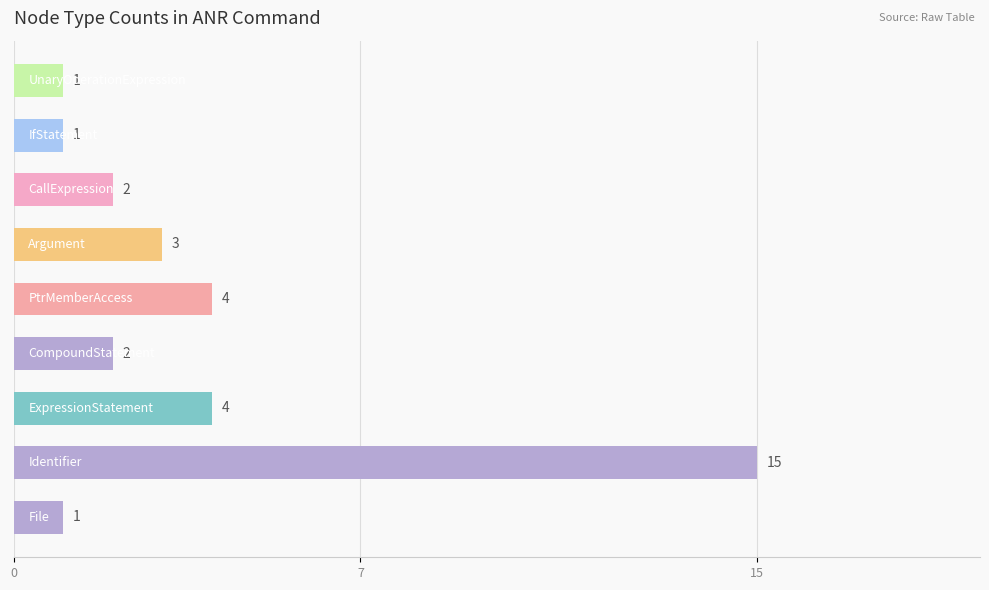

What is the maximum value shown in the chart?

15